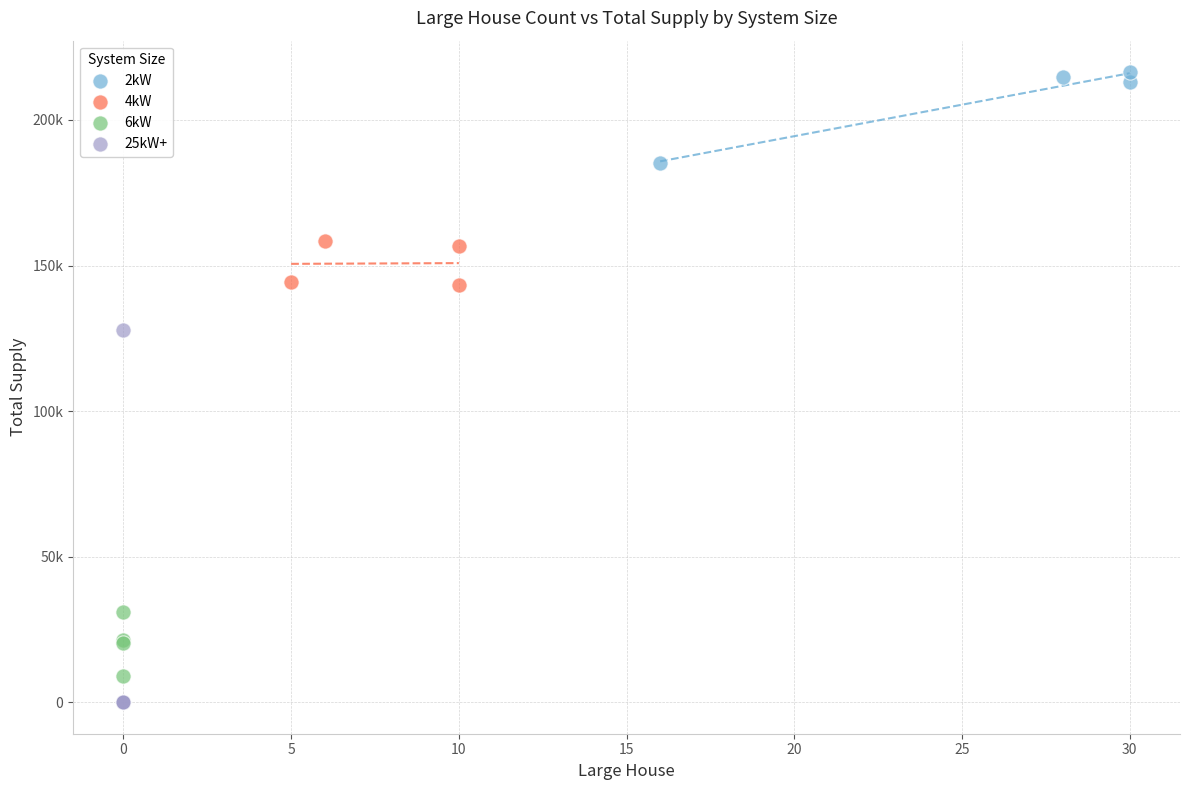

Which series contains the highest Y value?

2kW